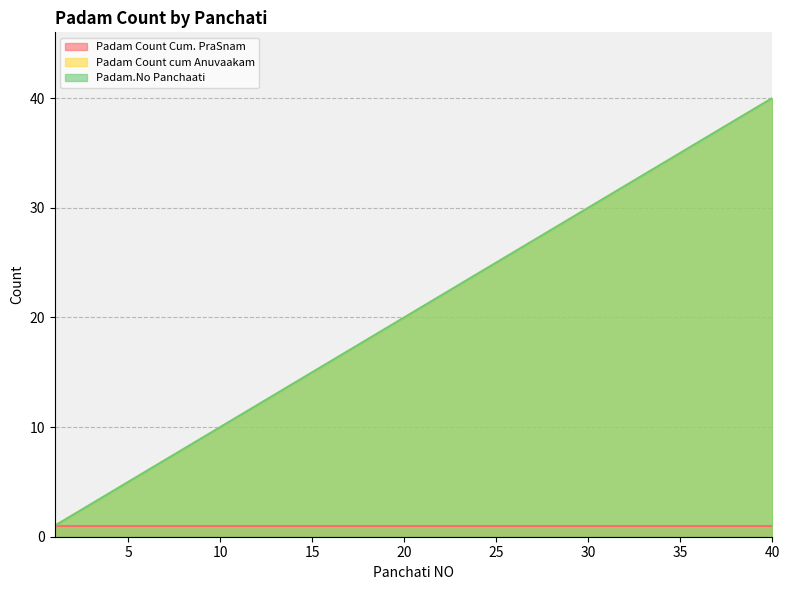

Read the Padam.No Panchaati value at 18, to the nearest 10.

20